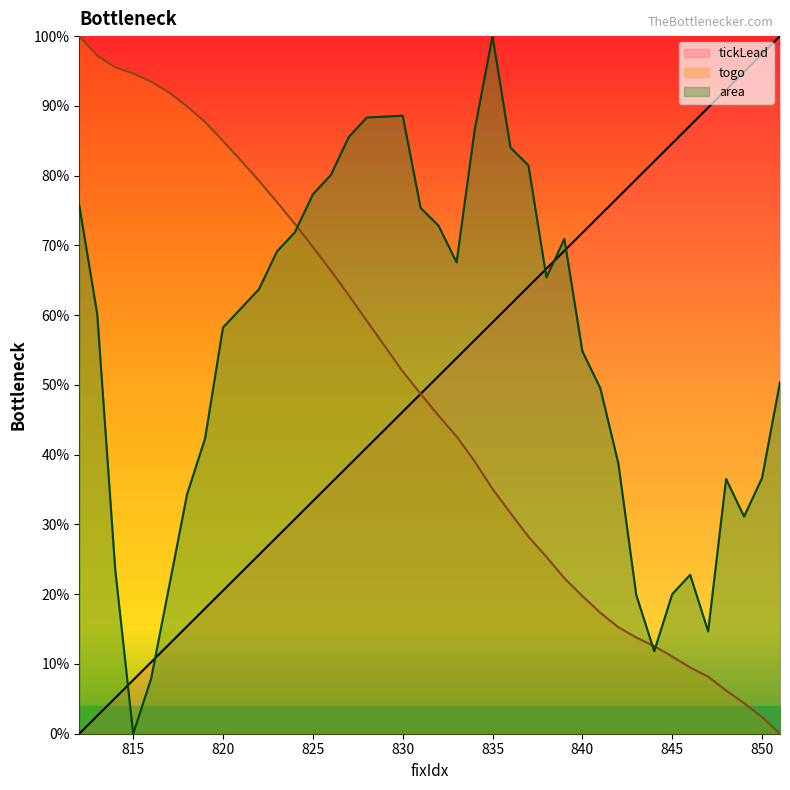

At which label is tickLead closest to 50?

832